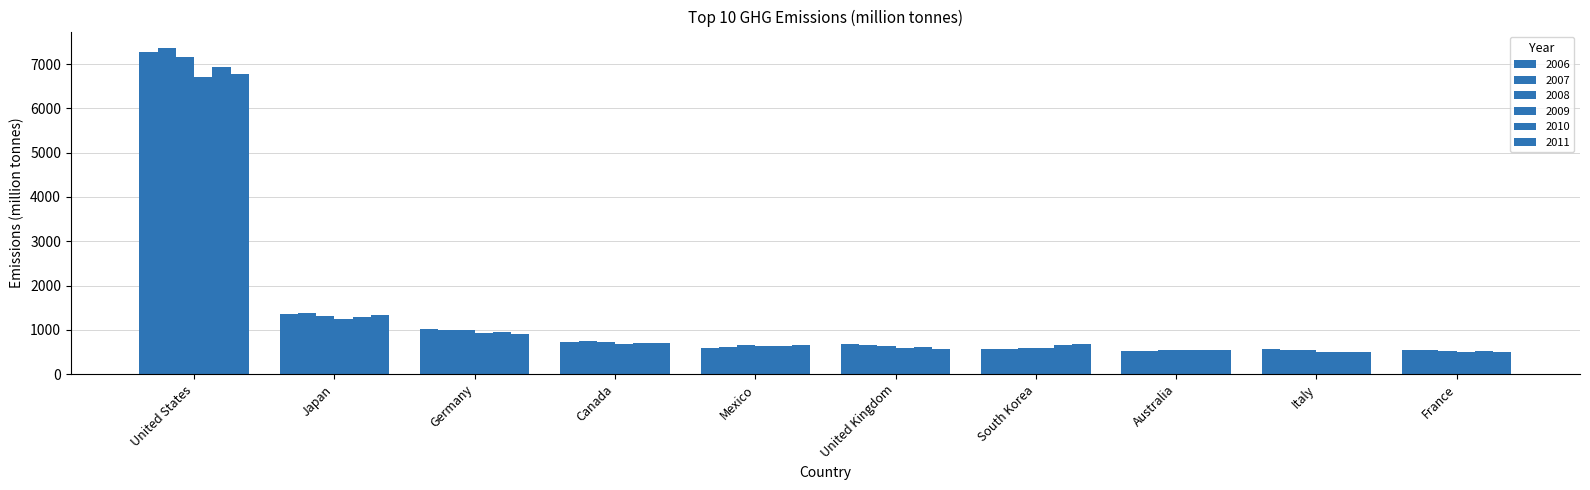

How many distinct data groups are displayed?

6